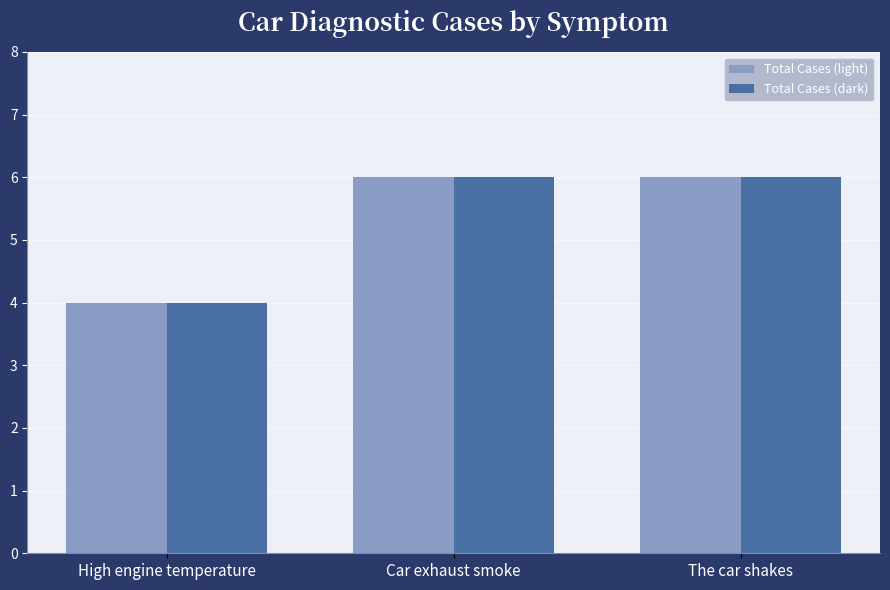

What is the lowest value of the Total Cases (light) series?

4